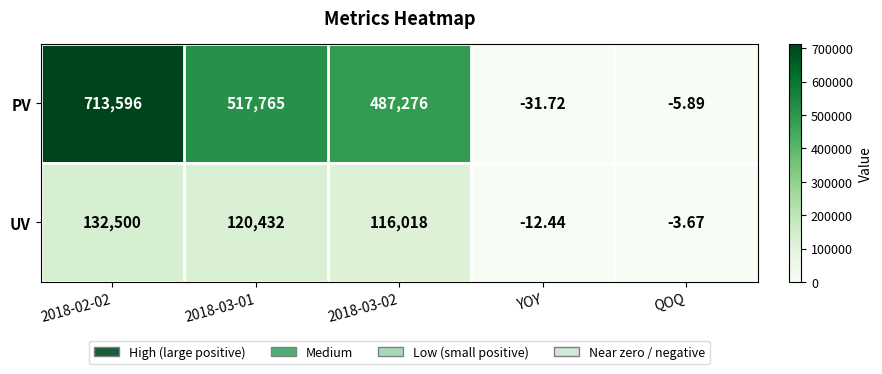

Rank the series by their maximum value, from highest to lowest.

PV, UV